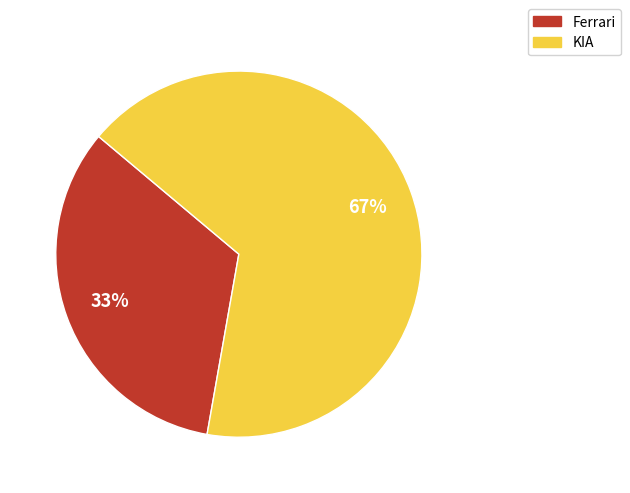

To the nearest percent, what is the average slice percentage?

50%